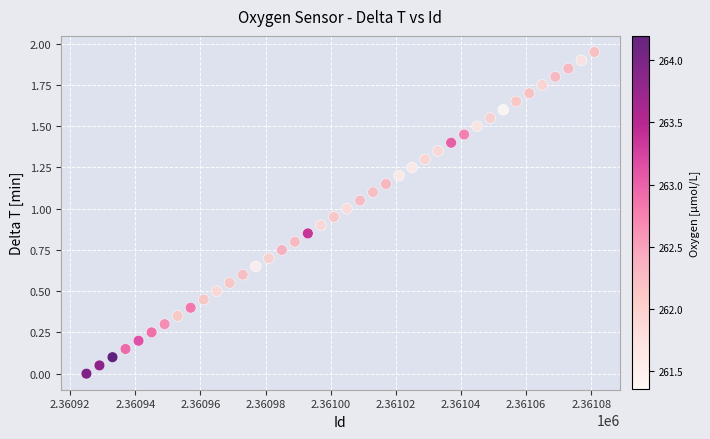

What is the range of X values (max minus min)?

156.0